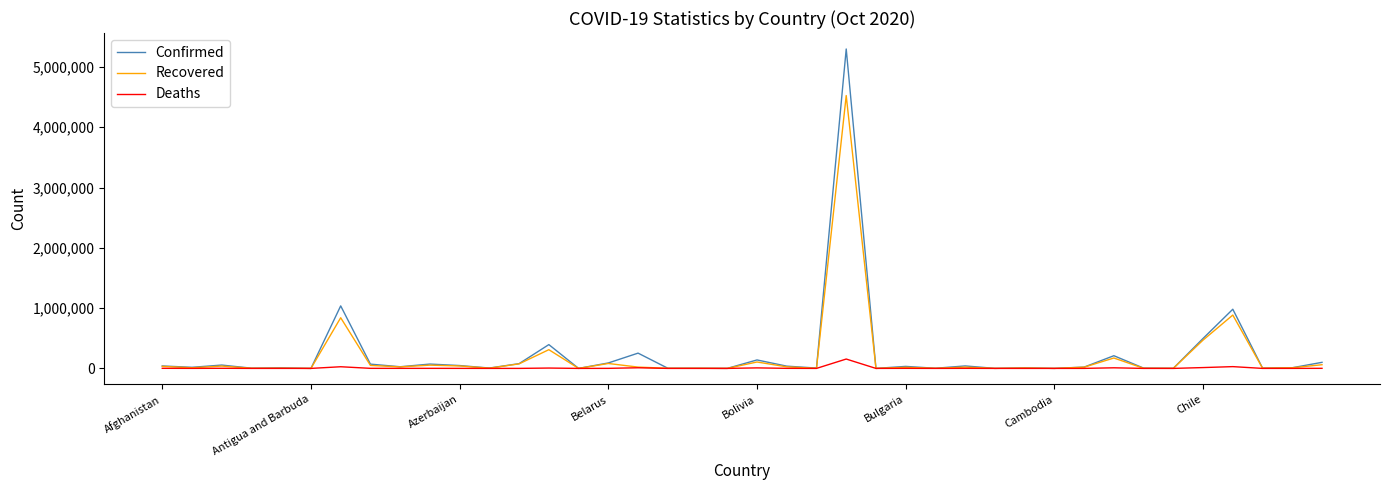

What is the highest value of the Confirmed series?

5298772